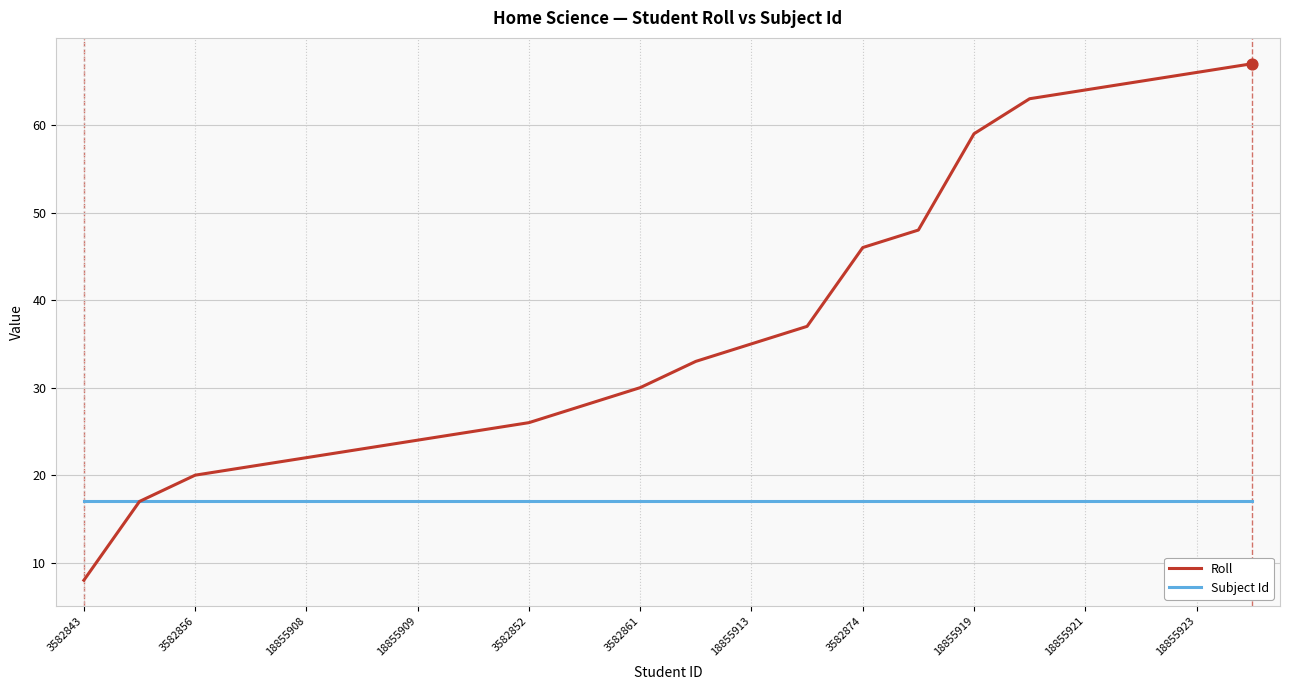

Which series has the largest total across all categories?

Roll